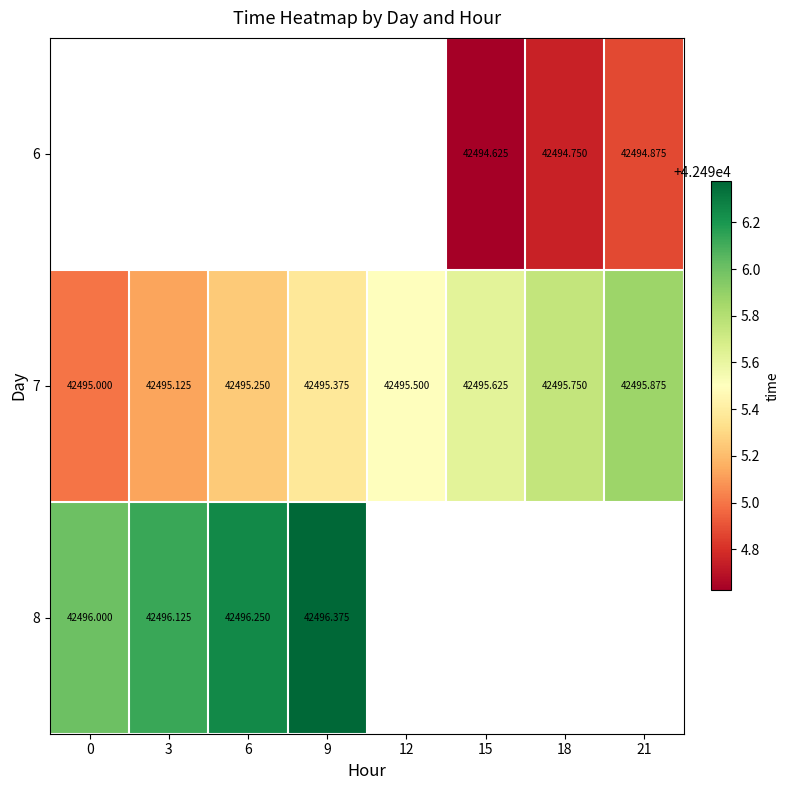

Which series changed the most between 9 and 21?

7